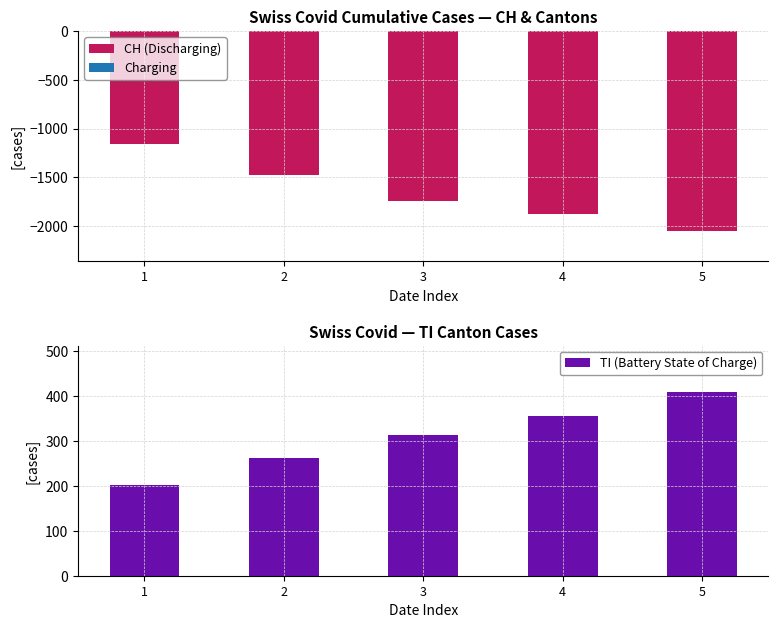

Reading left to right, extract all data points from this chart.

CH (Discharging): -1160	-1480	-1742	-1870	-2050
TI (Battery State of Charge): 202	263	314	356	410